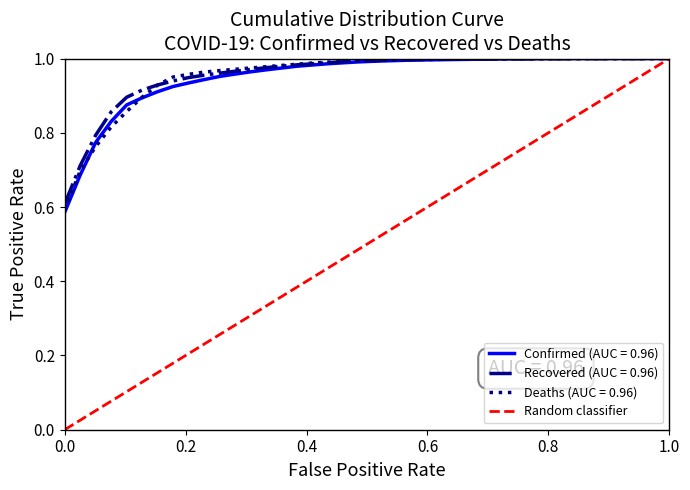

The value of Recovered (AUC = 0.96) at 0.0 is 0.4. True or false?

False